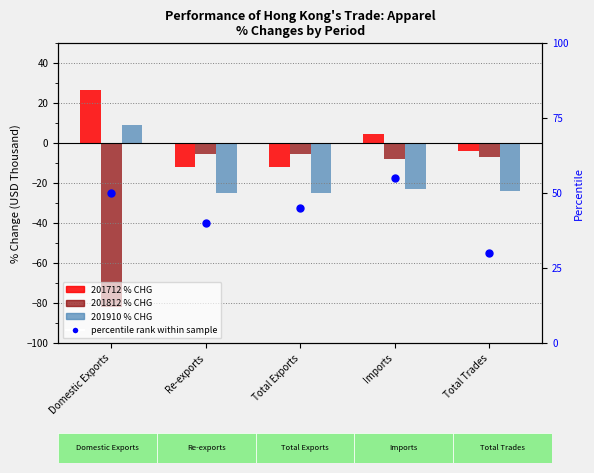

Is the value of 201910 % CHG at Domestic Exports greater than the value of 201812 % CHG at Total Trades?

Yes